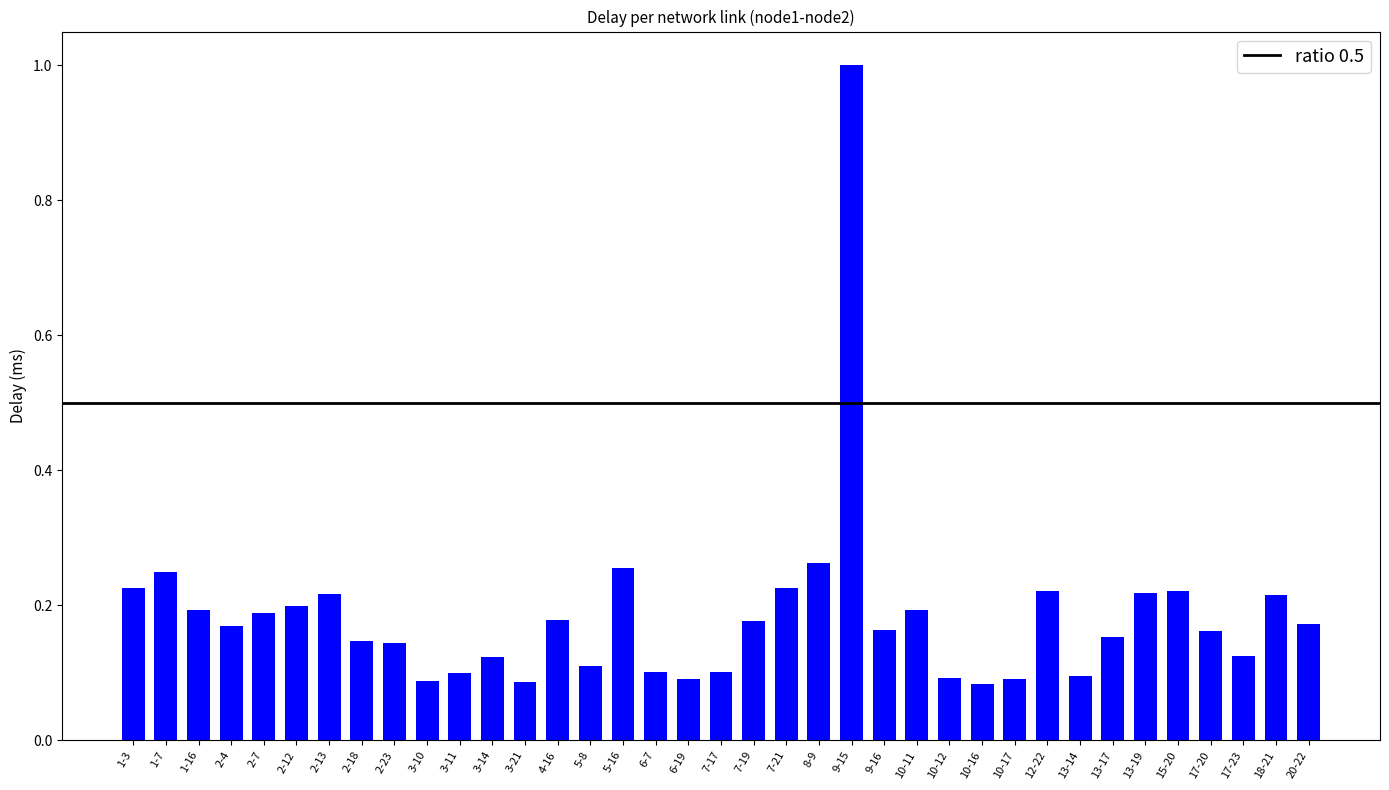

What is the sum of all values?

6.8